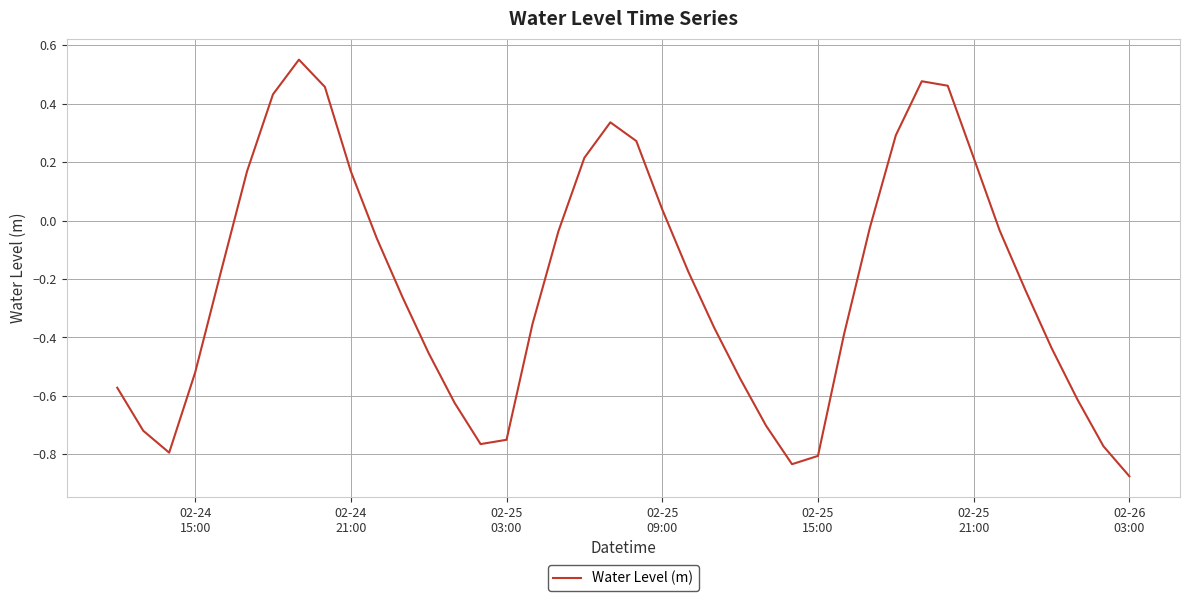

What is the difference between the maximum and minimum values?

1.4